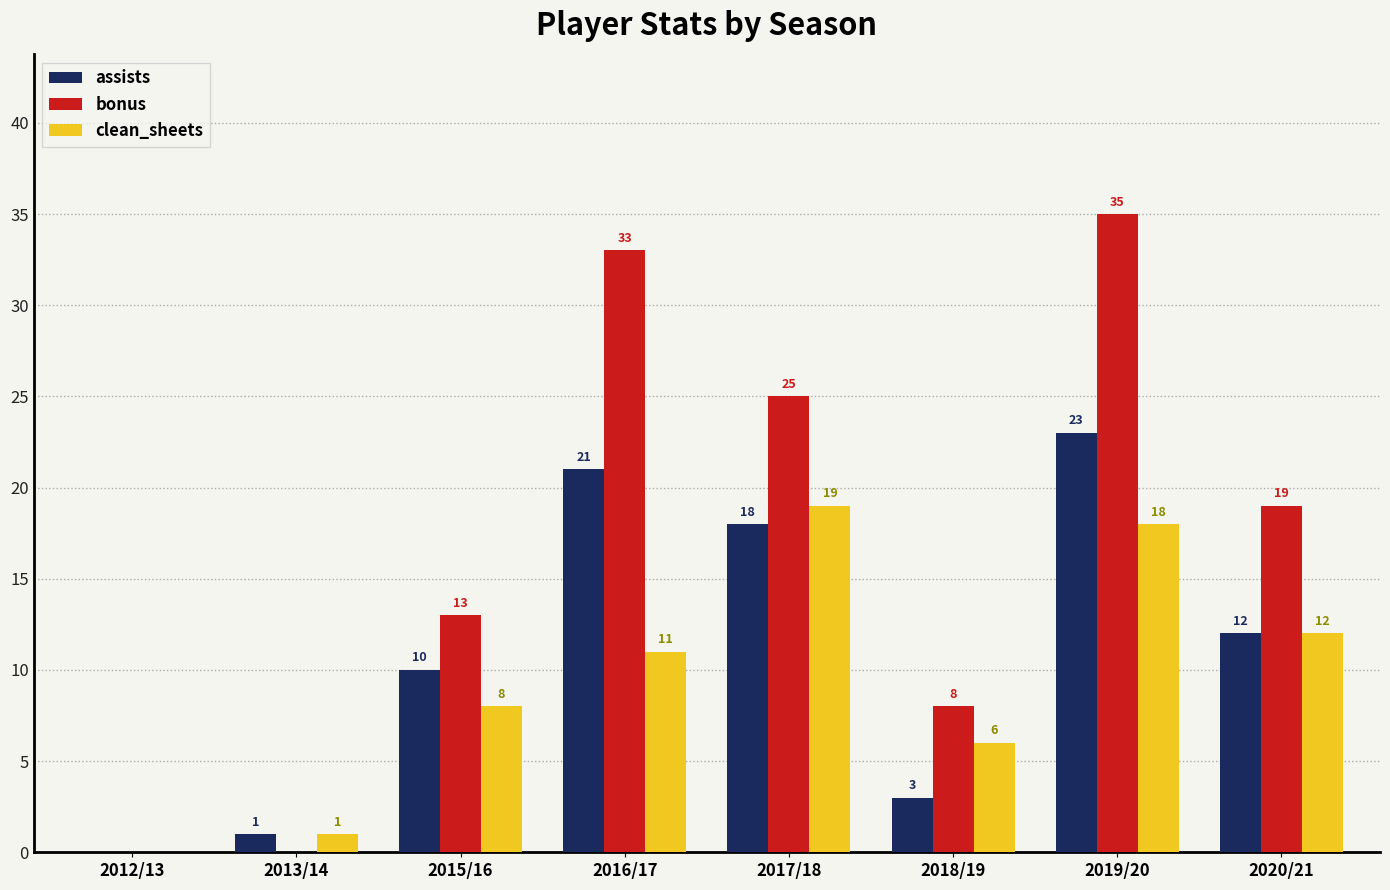

How many groups of bars are there?

8